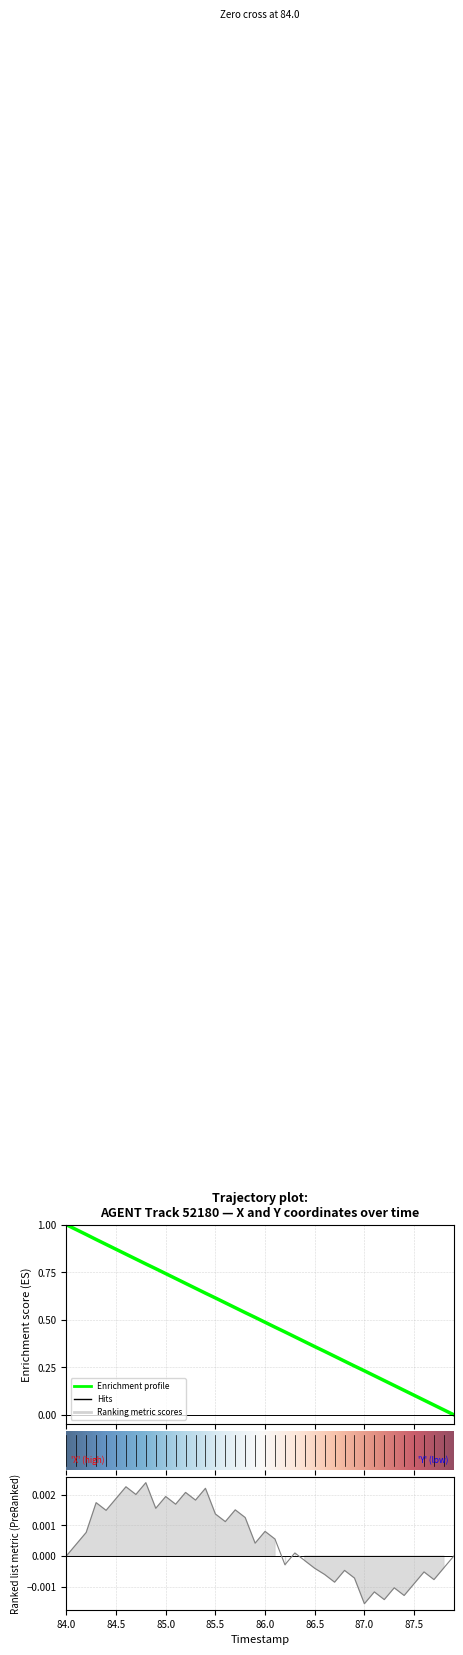

Which label corresponds to the largest value in the chart?

84.0